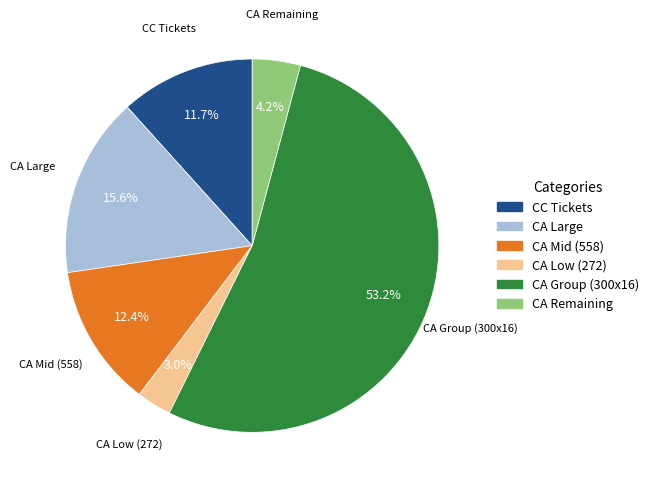

Is there any slice that represents more than half of the pie?

Yes